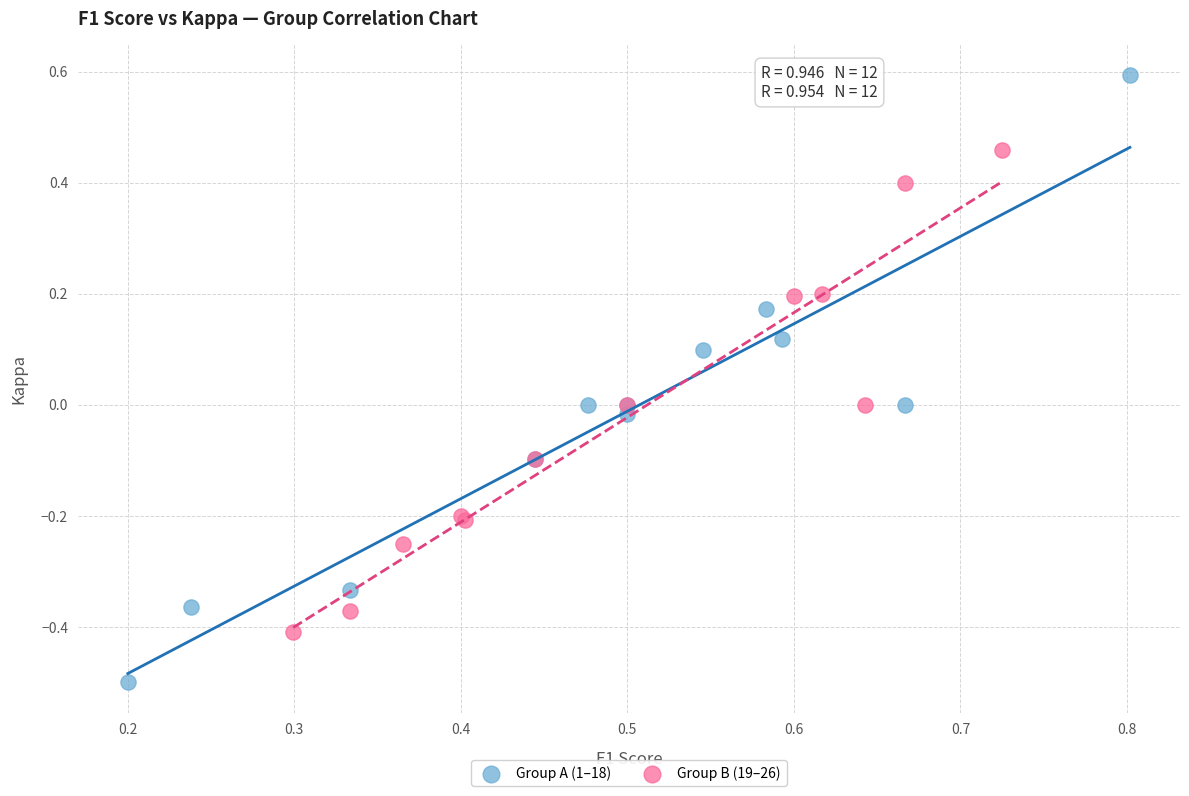

Which series contains the highest Y value?

Group A (1–18)